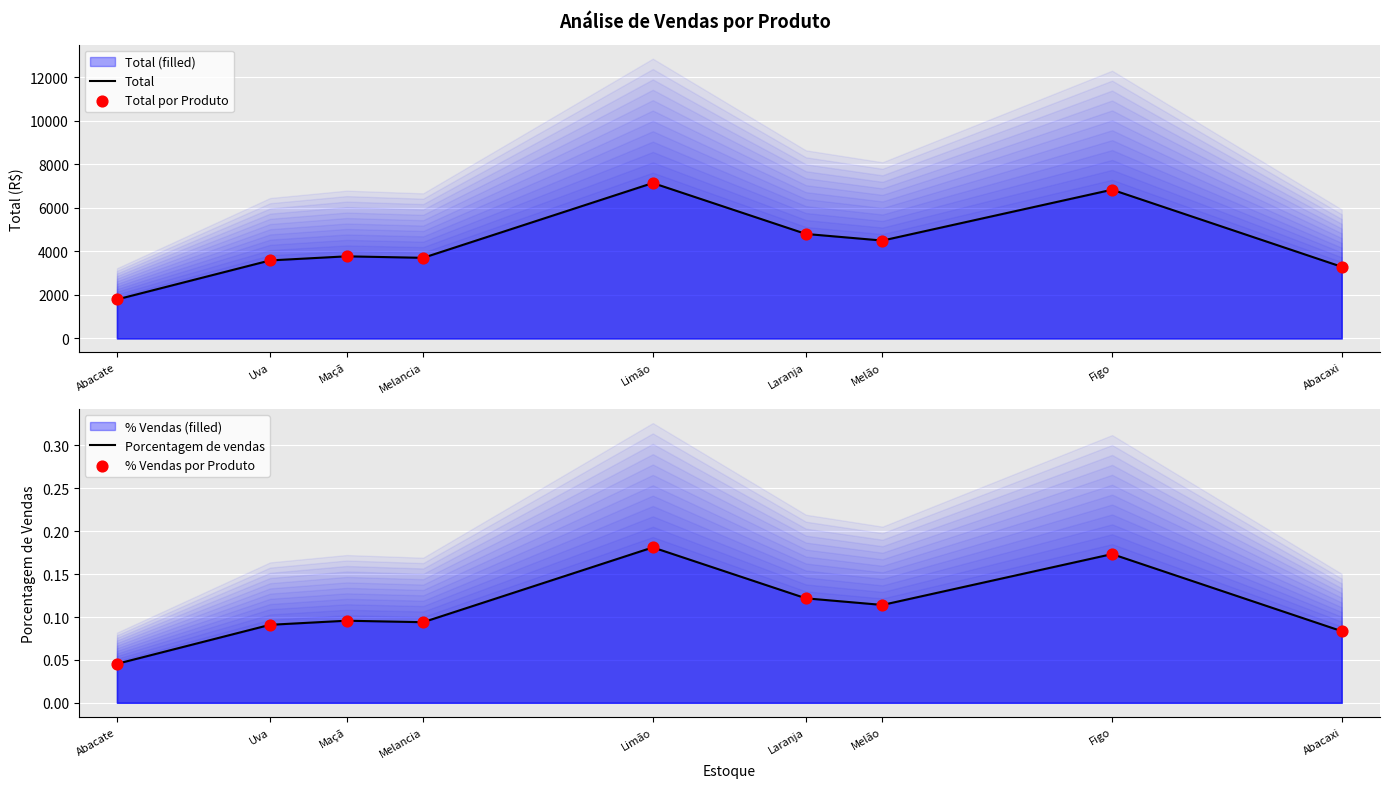

Which series has the largest total across all categories?

Total